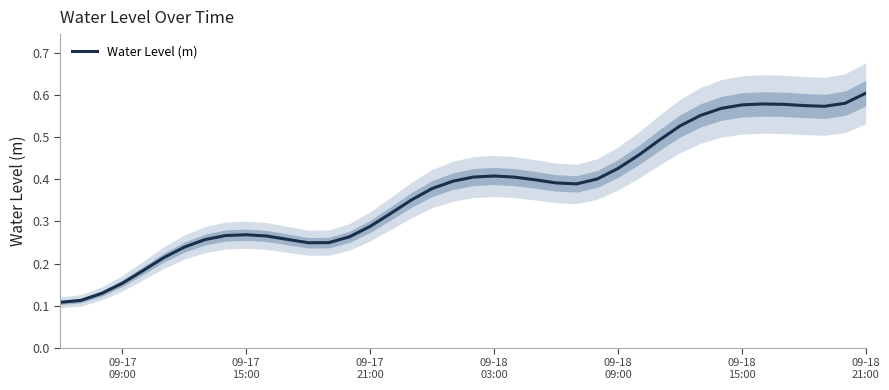

Reading right to left, extract all data points from this chart.

0.6	0.6	0.6	0.6	0.6	0.6	0.6	0.6	0.6	0.5	0.5	0.5	0.4	0.4	0.4	0.4	0.4	0.4	0.4	0.4	0.4	0.4	0.4	0.3	0.3	0.3	0.2	0.2	0.3	0.3	0.3	0.3	0.3	0.2	0.2	0.2	0.2	0.1	0.1	0.1